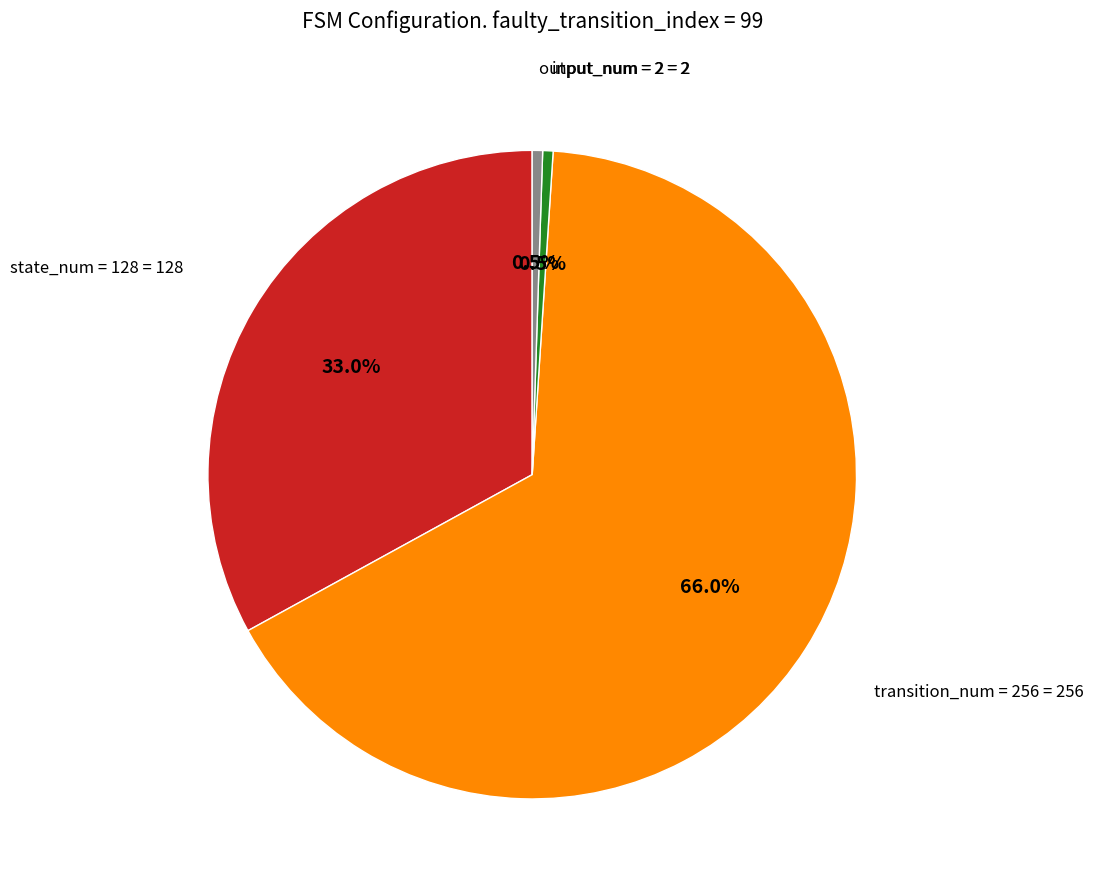

Is there any slice that represents more than half of the pie?

Yes